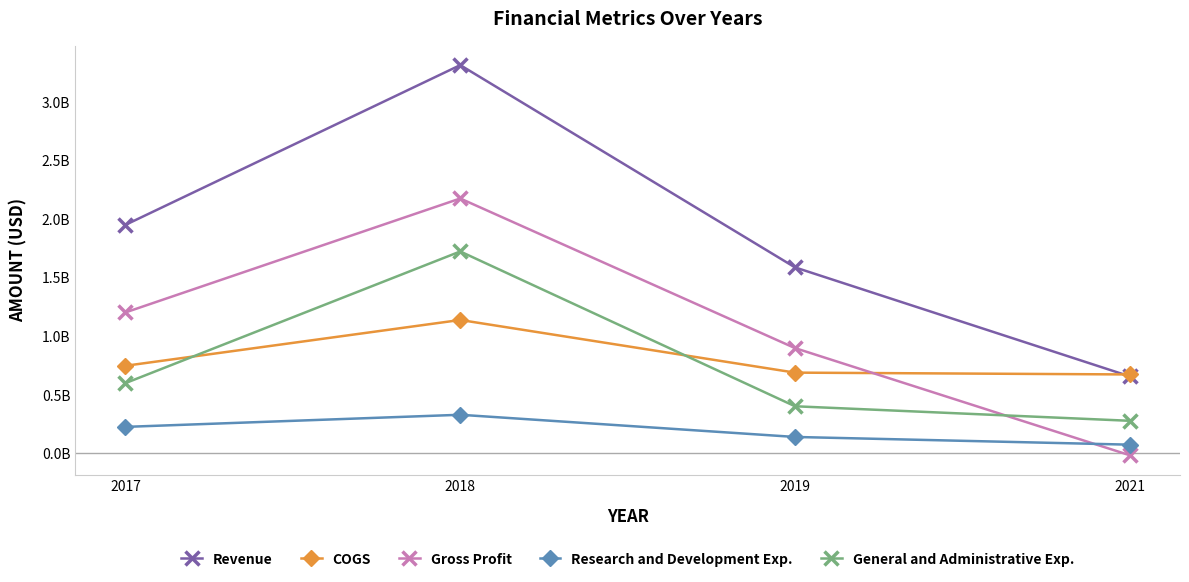

Between 2018 and 2021, which is larger?

2018